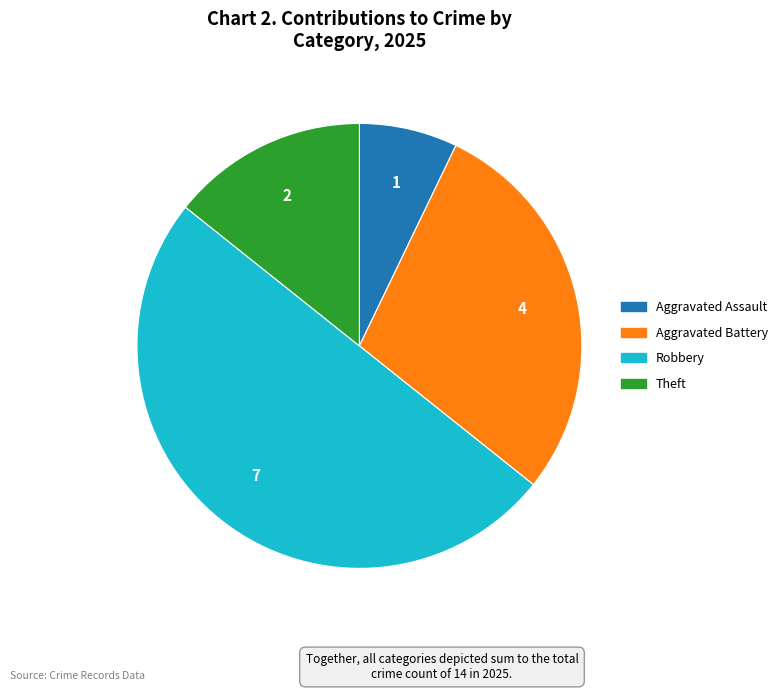

Count the number of slices in the pie.

4